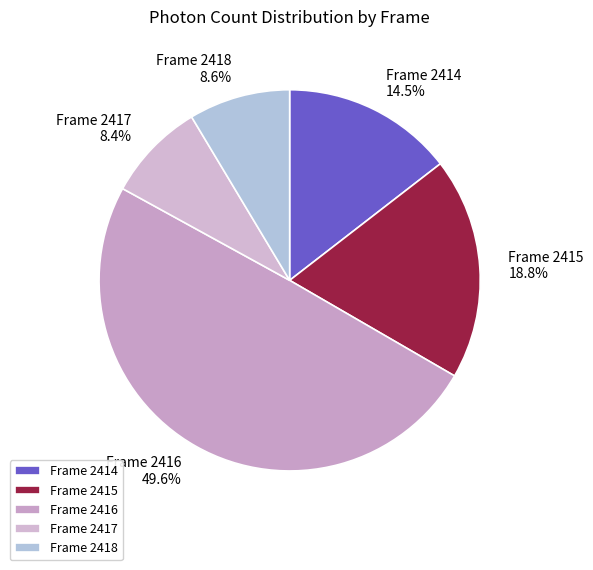

What is the ratio of the value at Frame 2416 to the value at Frame 2418?

5.8